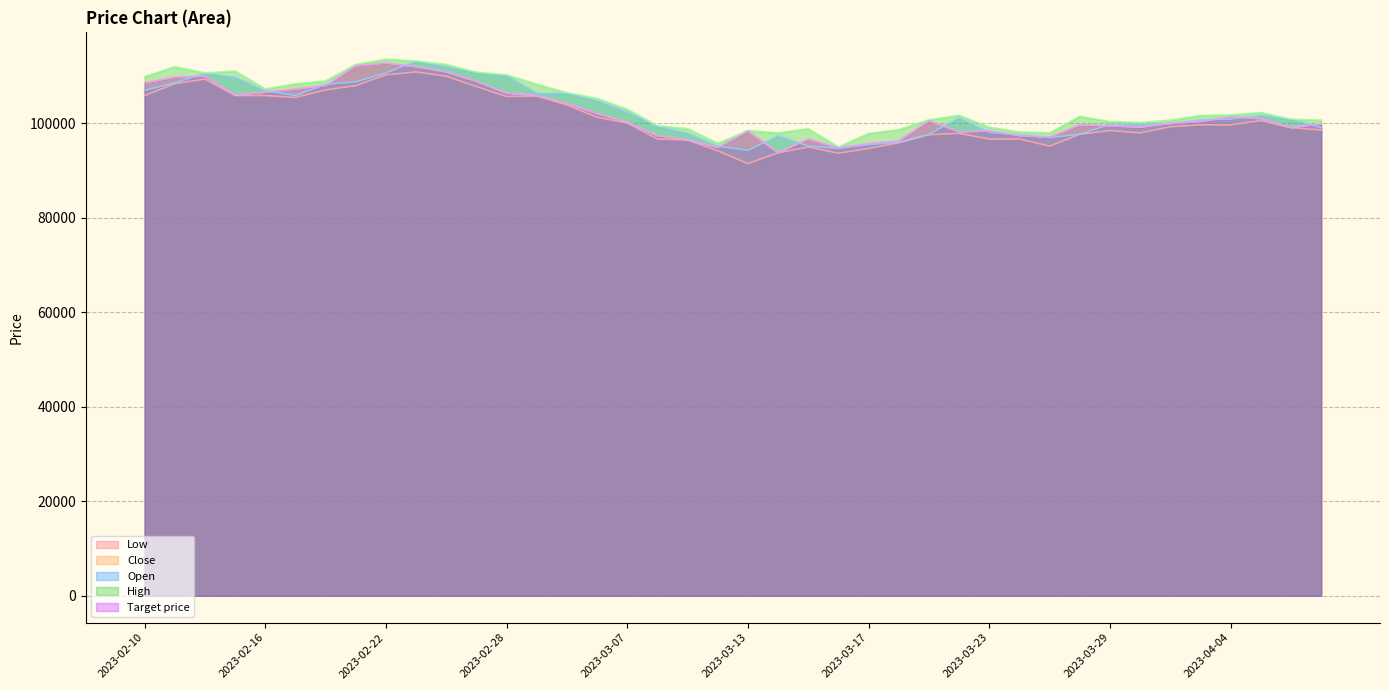

What is the difference between the Target price values at 2023-03-03 and 2023-04-07?

4300